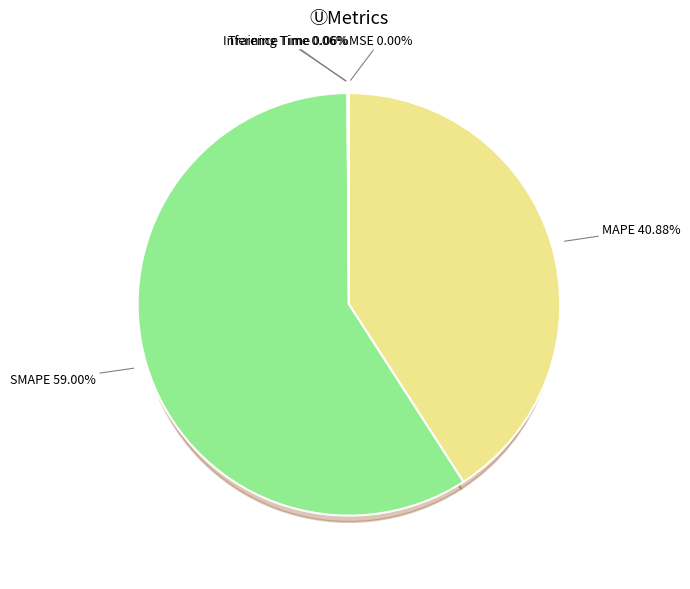

Rank the categories by value from lowest to highest.

MSE, Training Time, Inference Time, MAPE, SMAPE